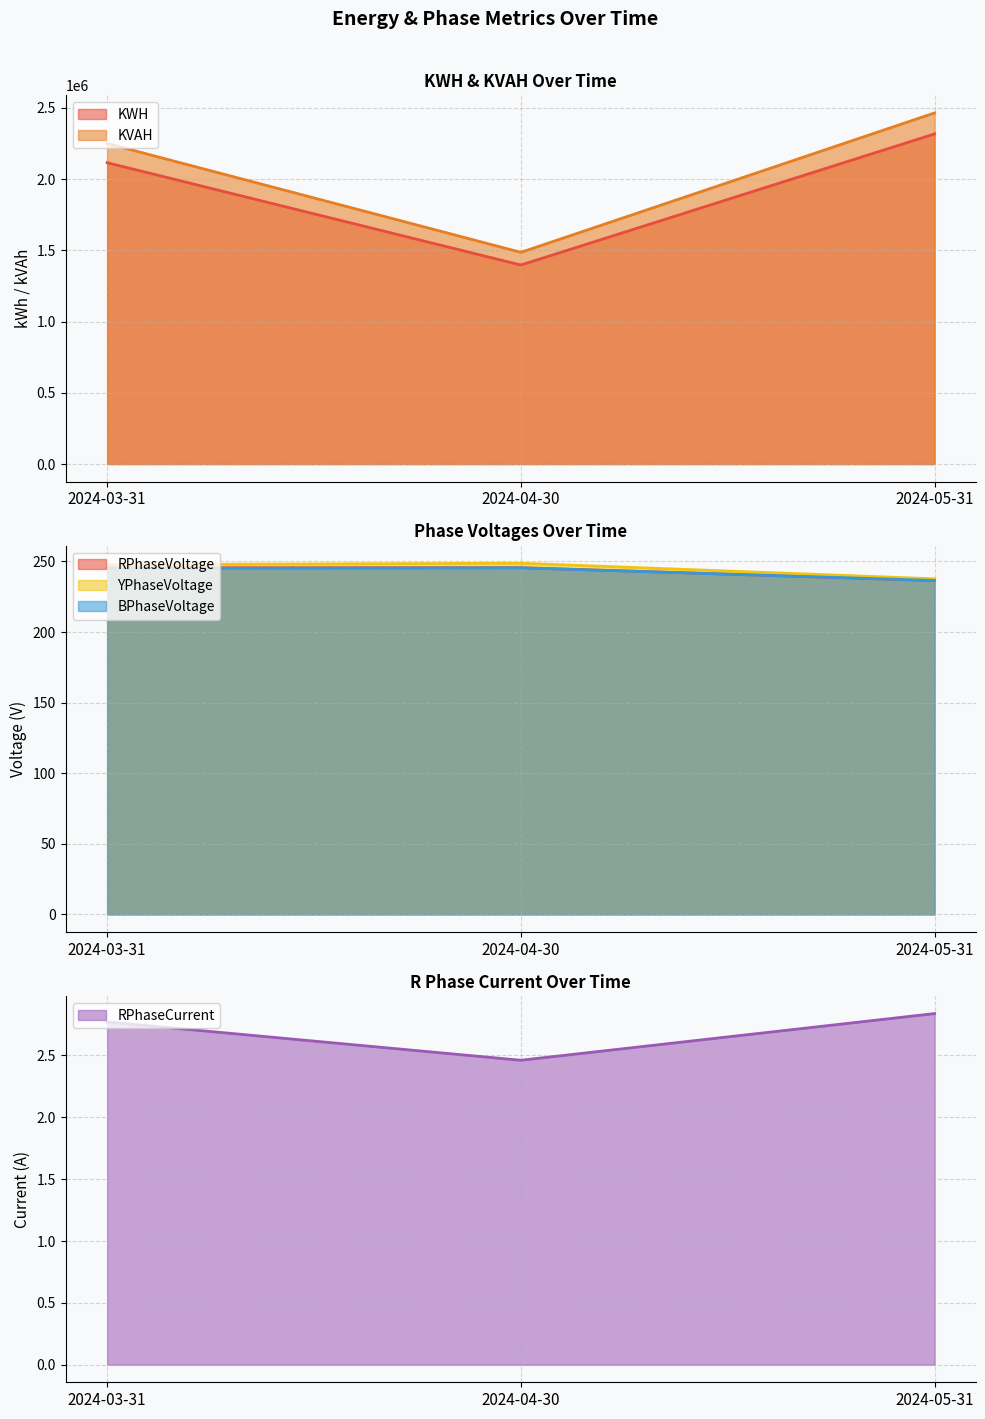

What is the sum of the KVAH values at 2024-04-30 and 2024-05-31?

3950033.1